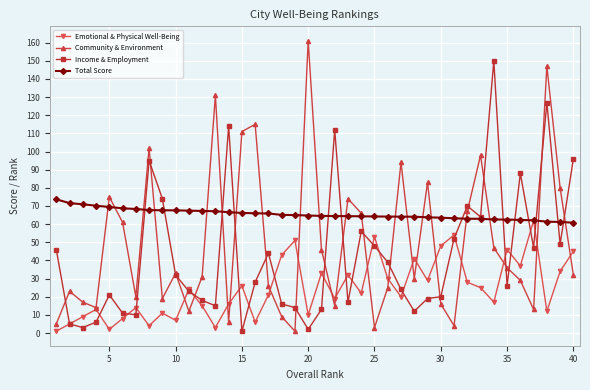

True or false: Income & Employment has more than 1 interior local peaks.

True